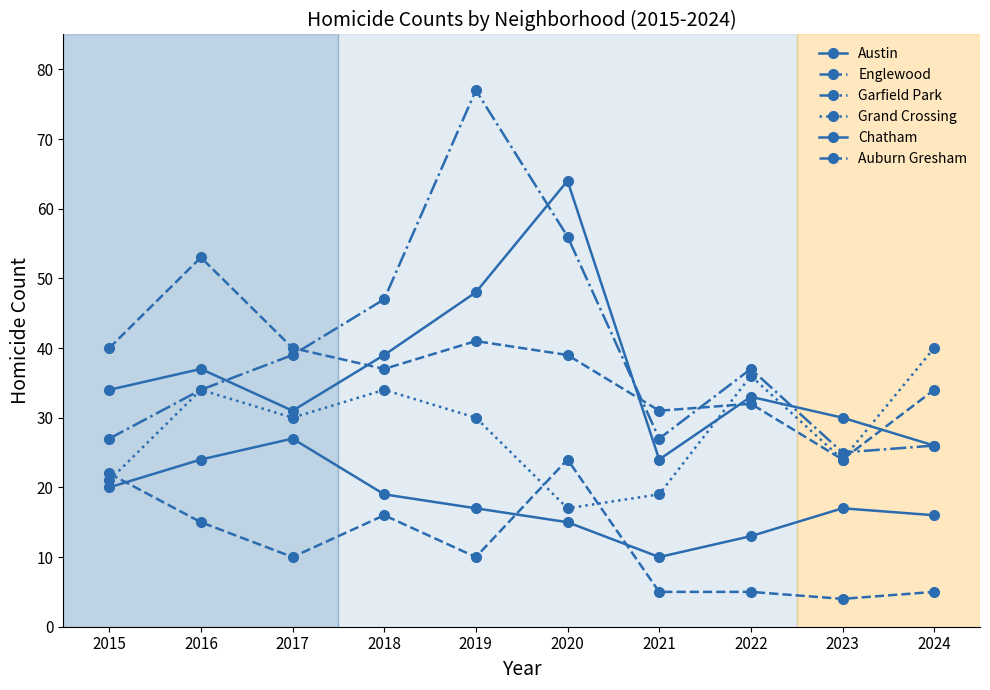

At which label does Grand Crossing first exceed 30?

2016